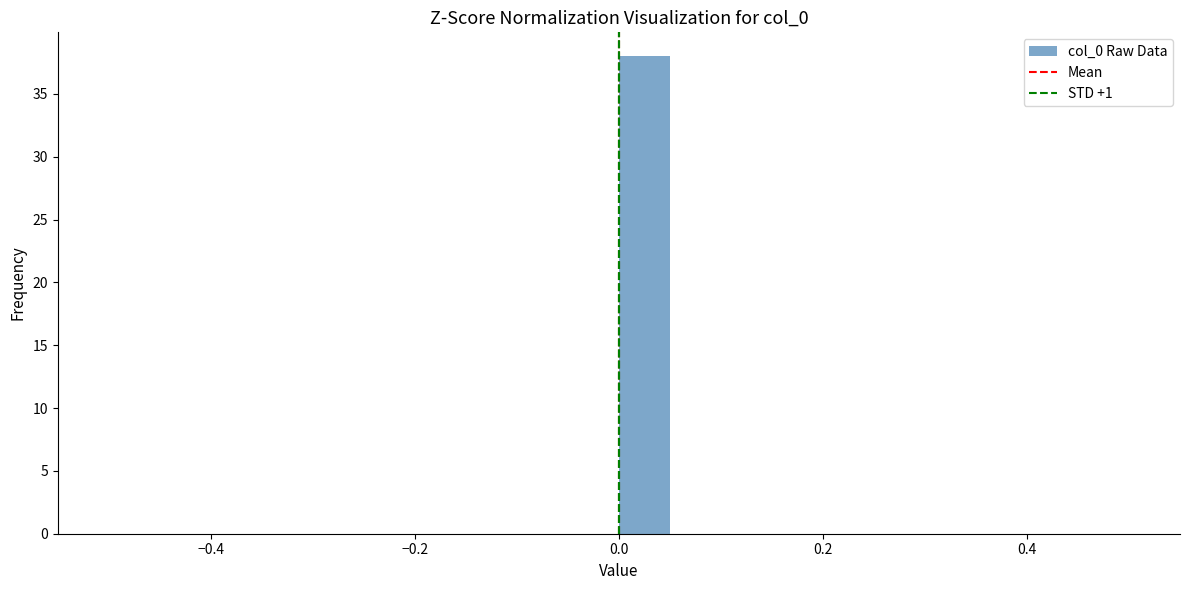

Read against the x-axis, roughly where is the centre of the tallest bar?

0.02